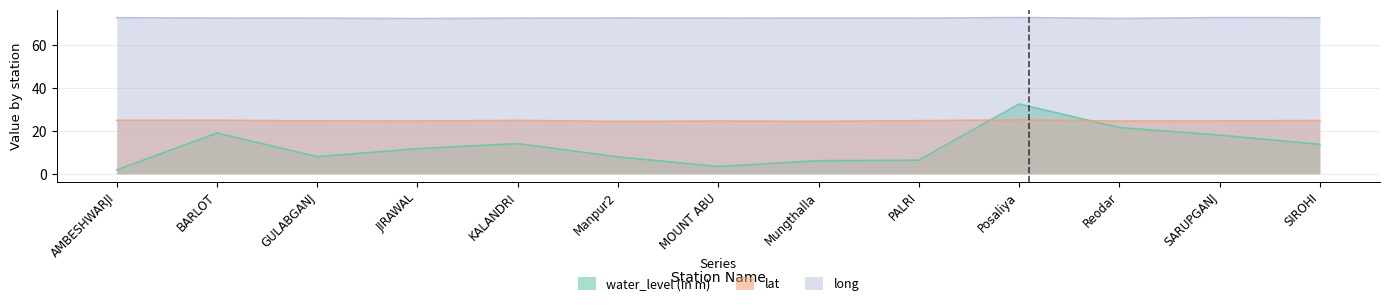

What position from the right is SARUPGANJ?

2